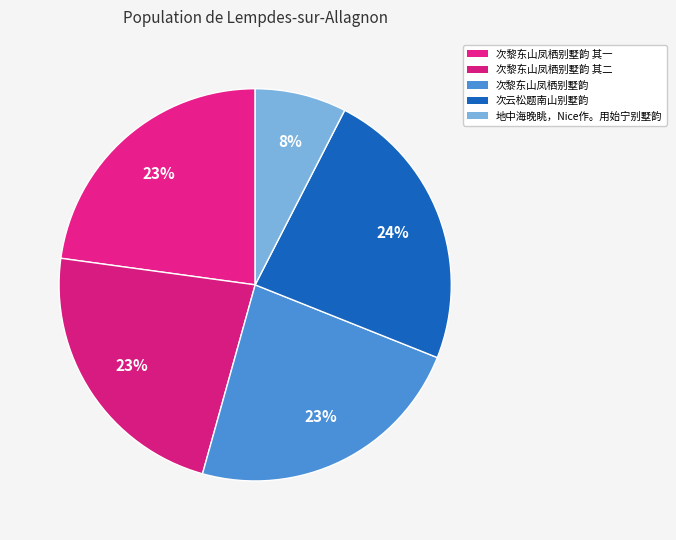

Count the number of slices in the pie.

5